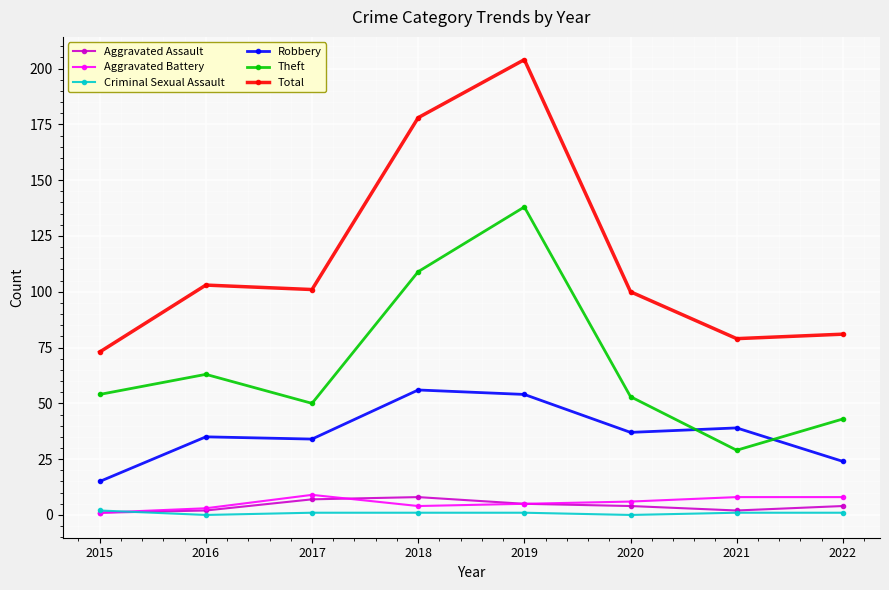

True or false: Total and Aggravated Battery cross at least once.

False